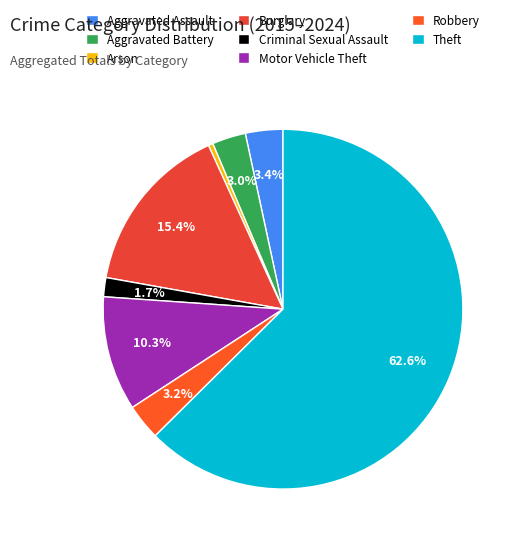

How many segments does this pie chart have?

8